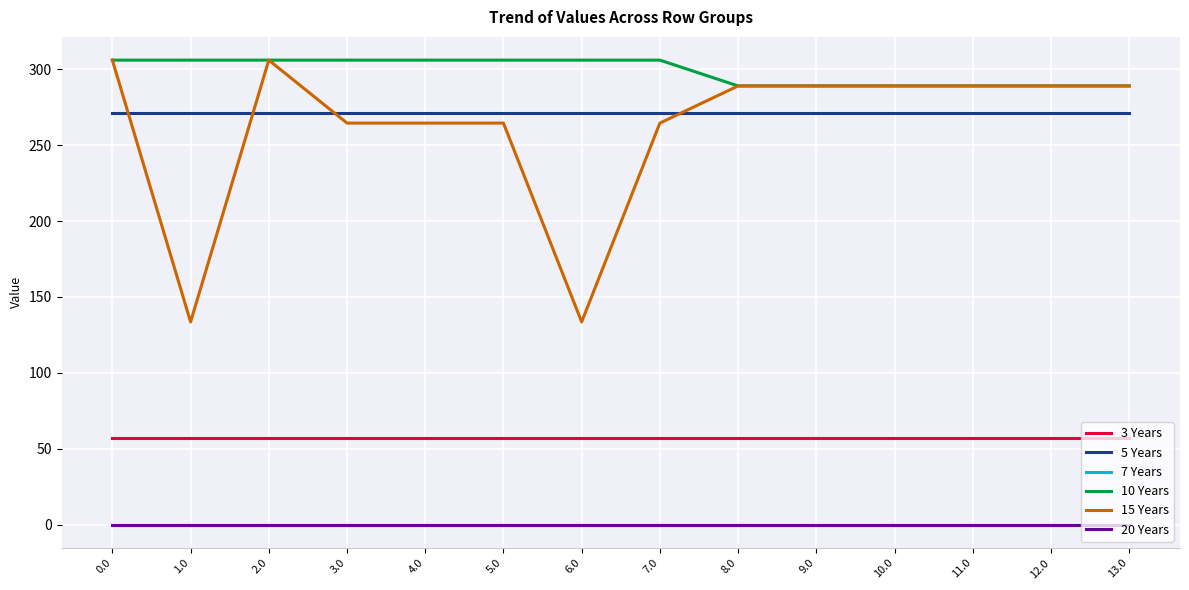

Does the chart have visible grid lines?

Yes